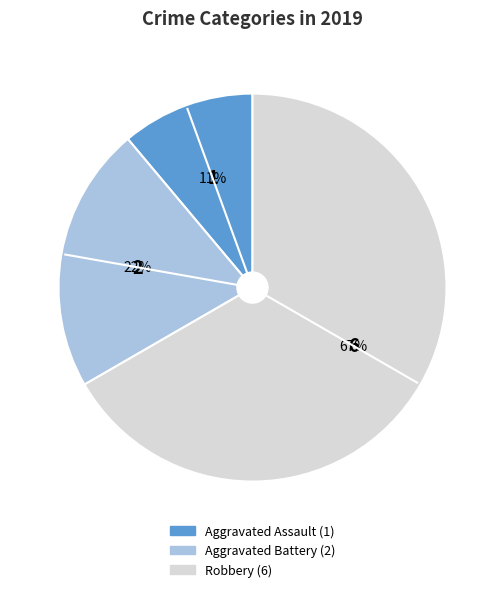

Combined, do Aggravated Assault and Aggravated Battery account for over 50%?

No